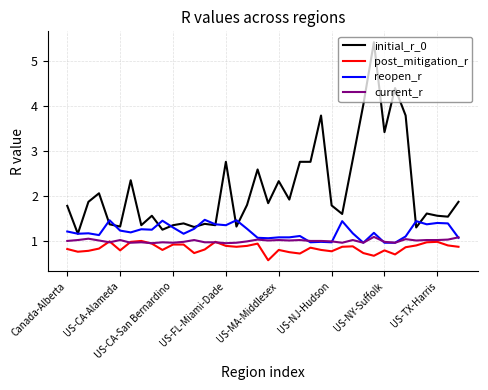

Which series has the largest total across all categories?

initial_r_0